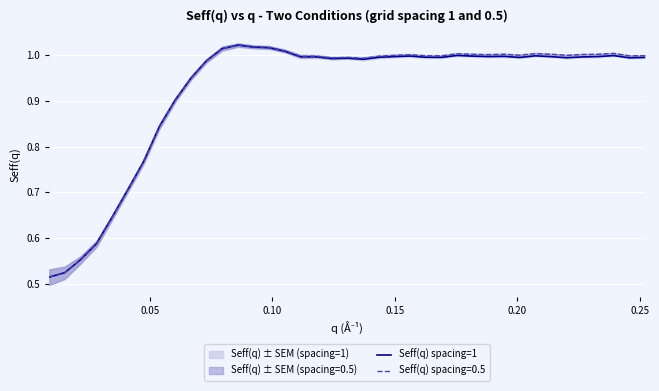

Reading left to right, what are all the values shown in this chart?

0.5	0.5	0.6	0.6	0.6	0.7	0.8	0.8	0.9	0.9	1.0	1.0	1.0	1.0	1.0	1.0	1.0	1.0	1.0	1.0	1.0	1.0	1.0	1.0	1.0	1.0	1.0	1.0	1.0	1.0	1.0	1.0	1.0	1.0	1.0	1.0	1.0	1.0	1.0